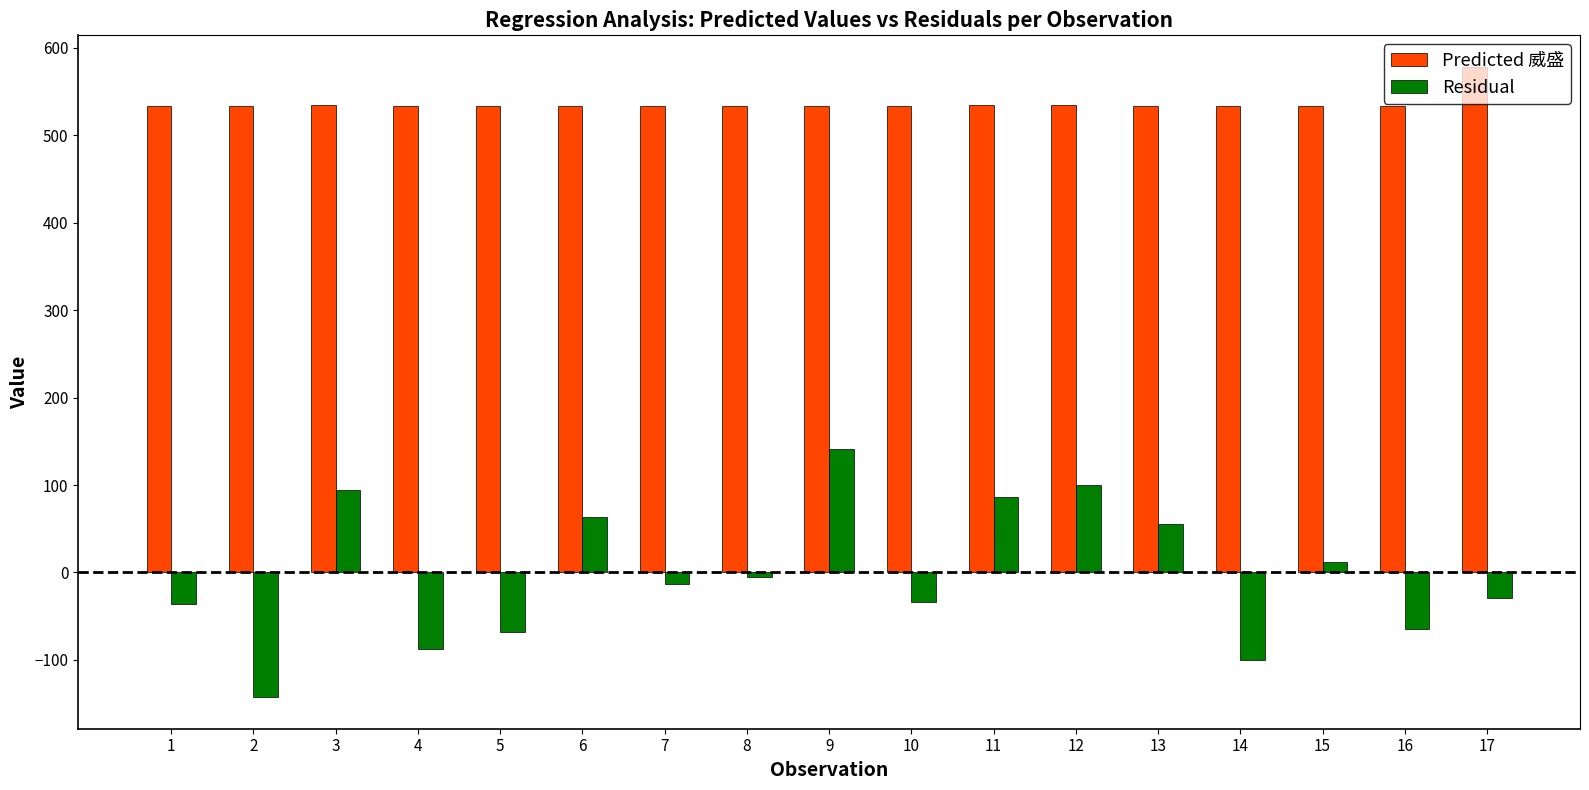

What is the lowest value of the Residual series?

-142.7